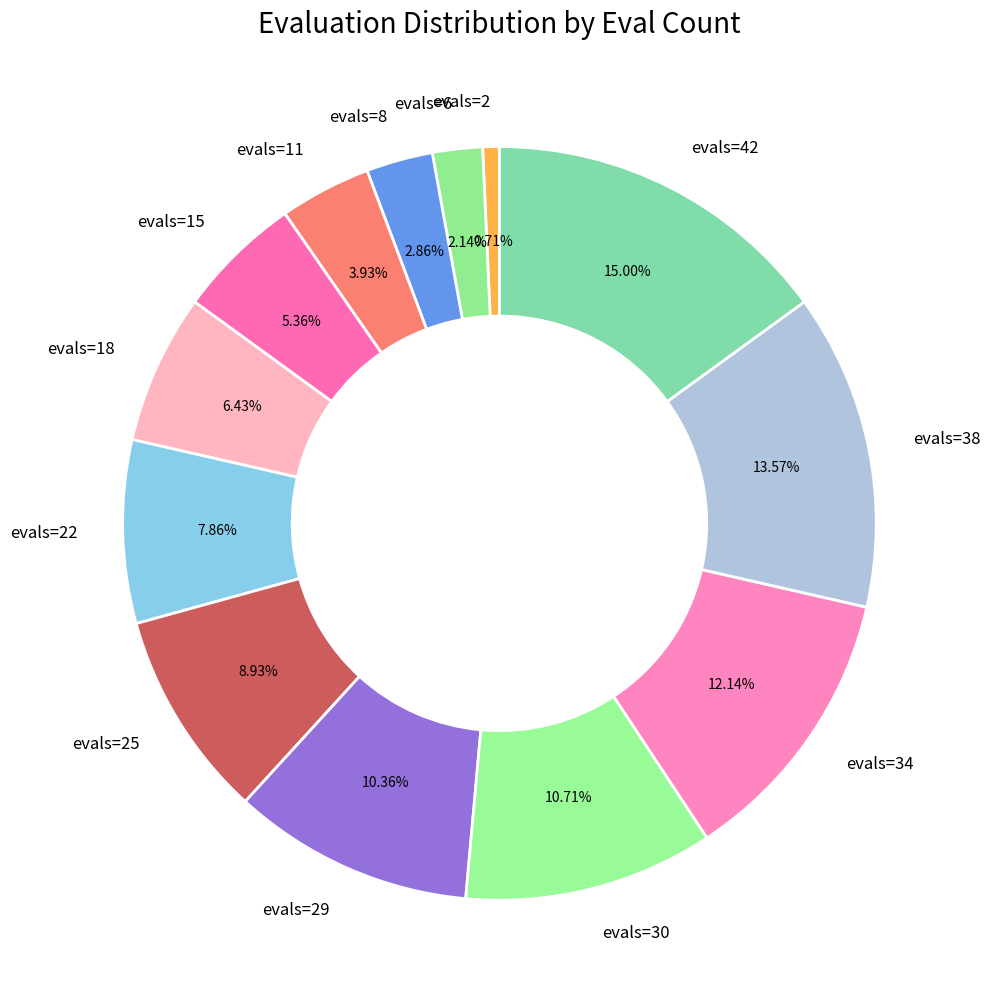

What percentage do evals=2 and evals=6 together represent?

2.9%